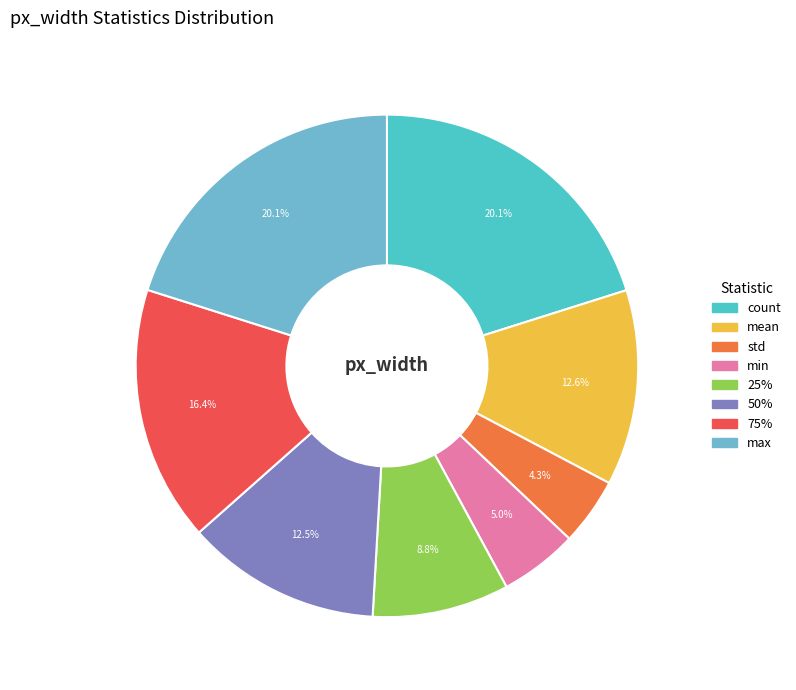

What is the smallest slice in the pie chart?

std